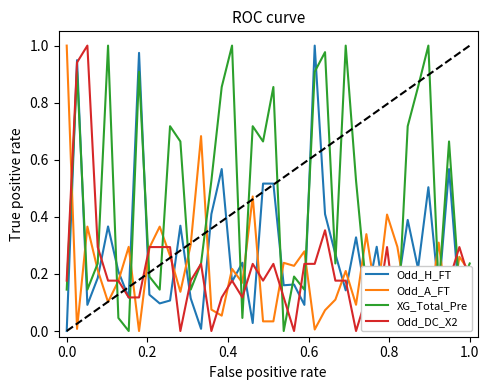

The Odd_A_FT series shows 0.3 at 1.0. True or false?

False